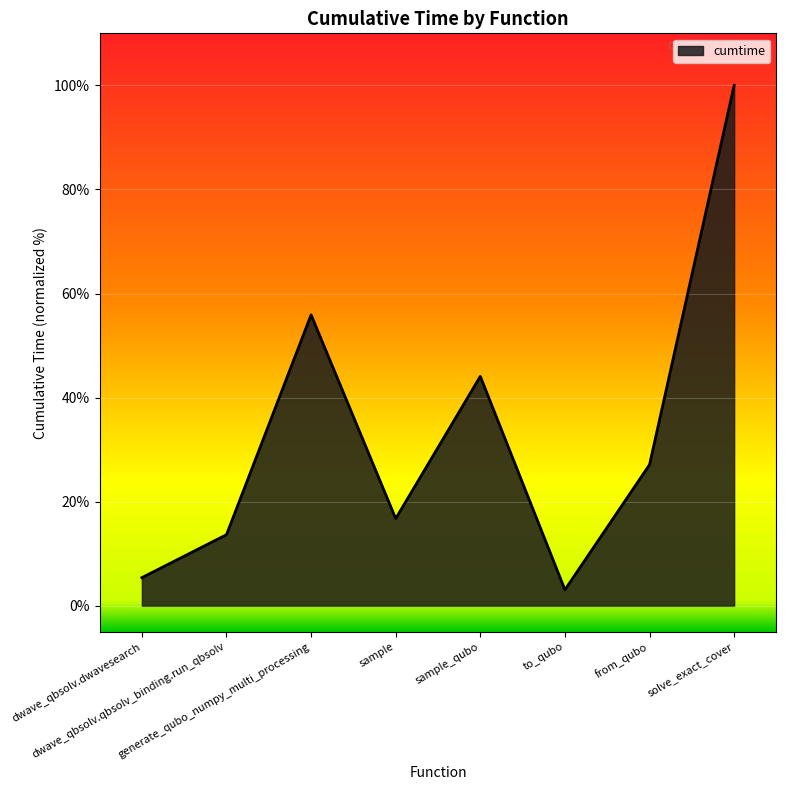

What is the smallest value displayed?

3.1